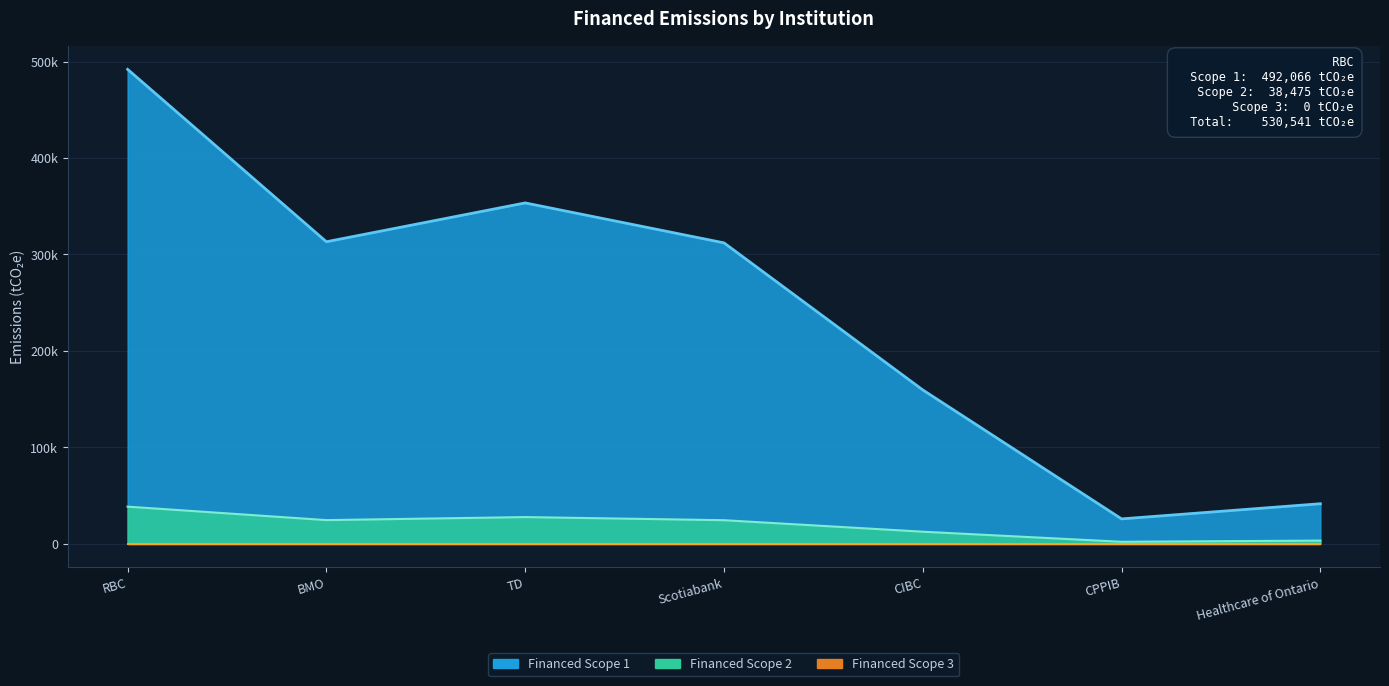

What is the value of the Financed Scope 2 point at the 4th from the left?

24401.5